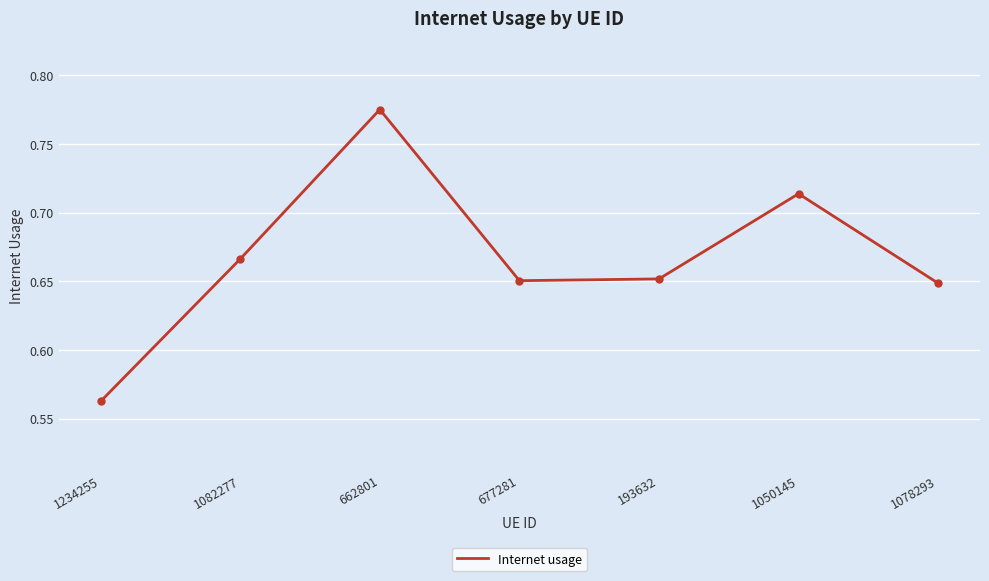

How many values are between 0 and 1?

7